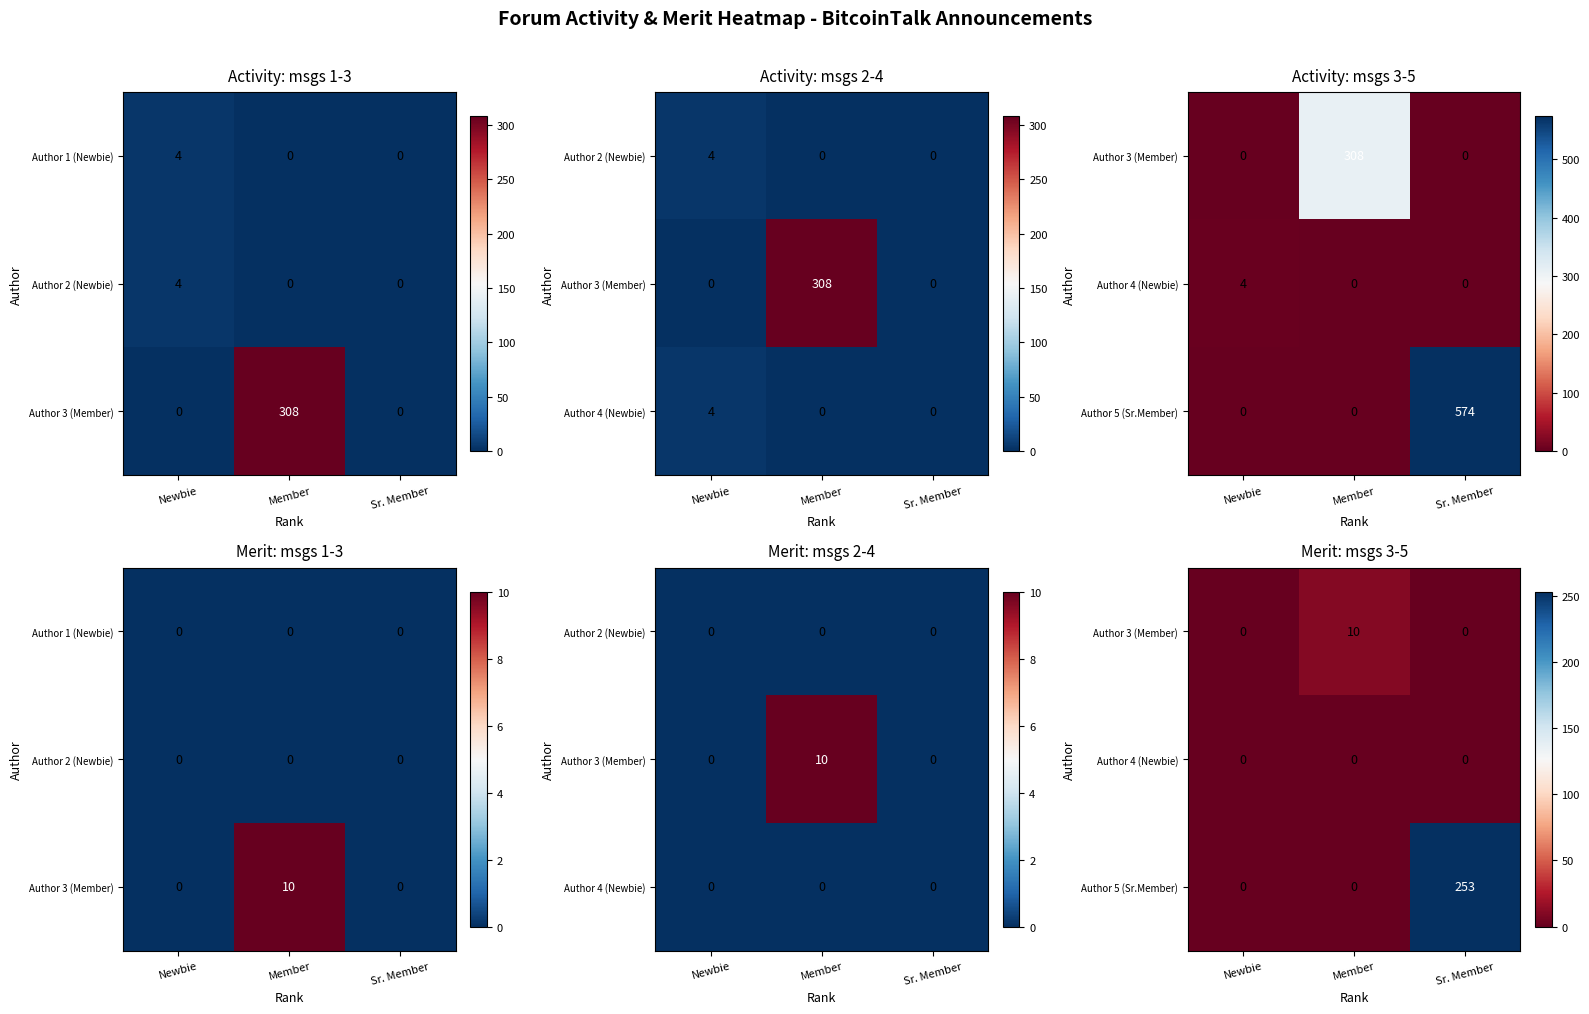

At which label is Author 5 (Sr.Member) closest to 126?

Newbie